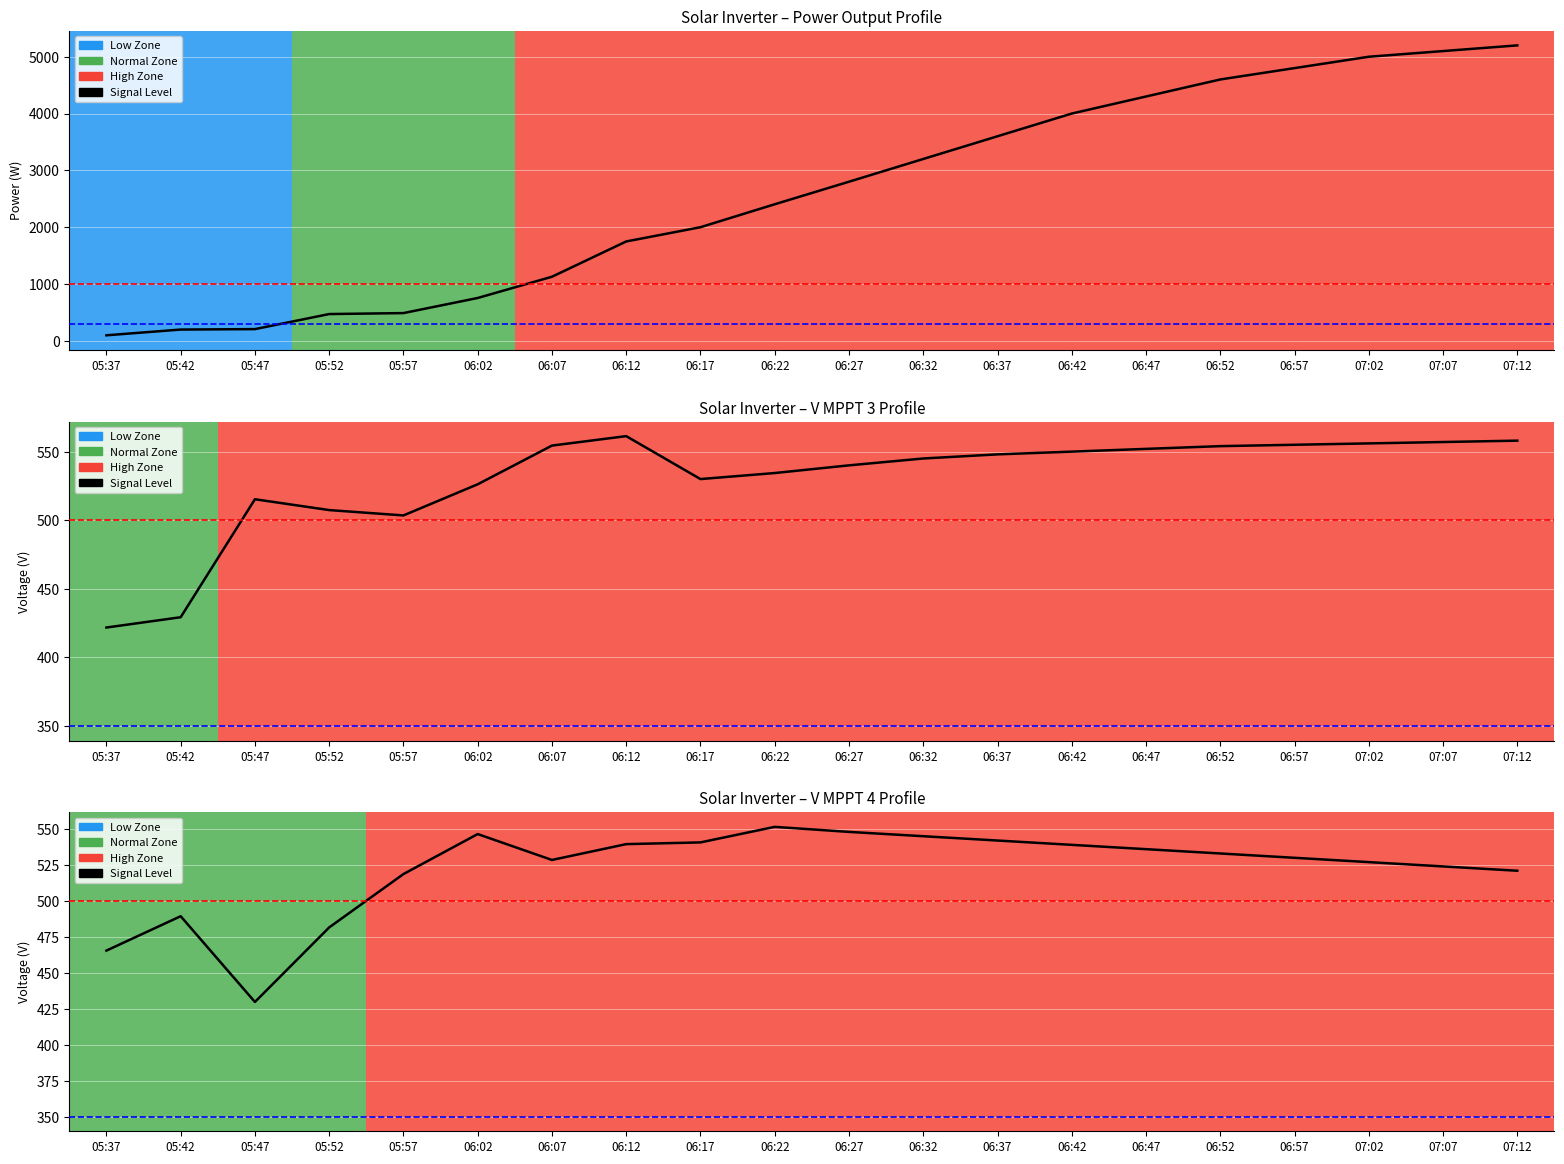

Reading right to left, transcribe all the data shown in this chart.

07:12=521.0	07:07=524.0	07:02=527.0	06:57=530.0	06:52=533.0	06:47=536.0	06:42=539.0	06:37=542.0	06:32=545.0	06:27=548.0	06:22=551.5	06:17=540.7	06:12=539.5	06:07=528.5	06:02=546.5	05:57=518.7	05:52=481.6	05:47=429.8	05:42=489.4	05:37=465.5